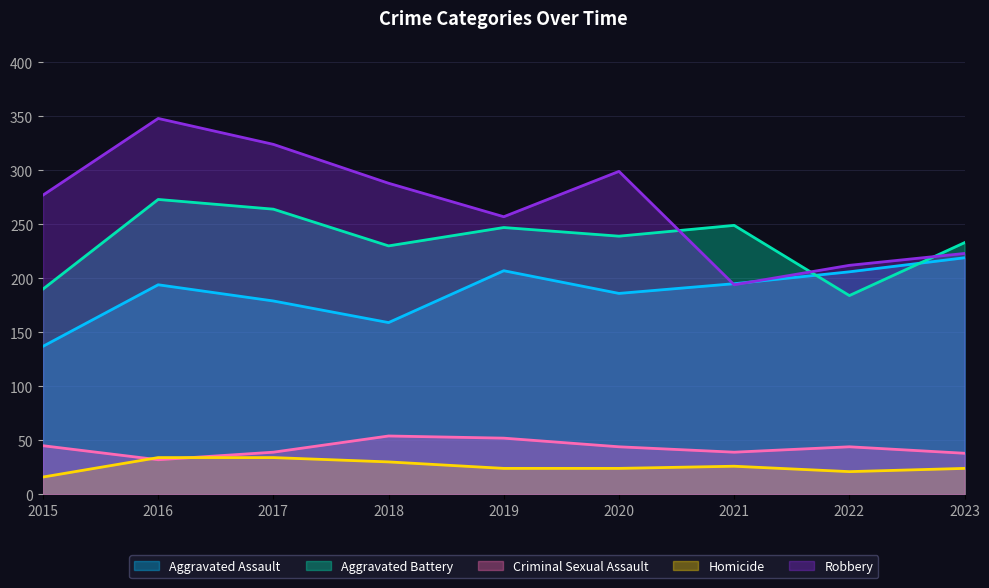

Reading right to left, transcribe all the data shown in this chart.

Aggravated Assault: 2023=219	2022=206	2021=195	2020=186	2019=207	2018=159	2017=179	2016=194	2015=137
Aggravated Battery: 2023=233	2022=184	2021=249	2020=239	2019=247	2018=230	2017=264	2016=273	2015=190
Criminal Sexual Assault: 2023=38	2022=44	2021=39	2020=44	2019=52	2018=54	2017=39	2016=32	2015=45
Homicide: 2023=24	2022=21	2021=26	2020=24	2019=24	2018=30	2017=34	2016=34	2015=16
Robbery: 2023=223	2022=212	2021=194	2020=299	2019=257	2018=288	2017=324	2016=348	2015=277